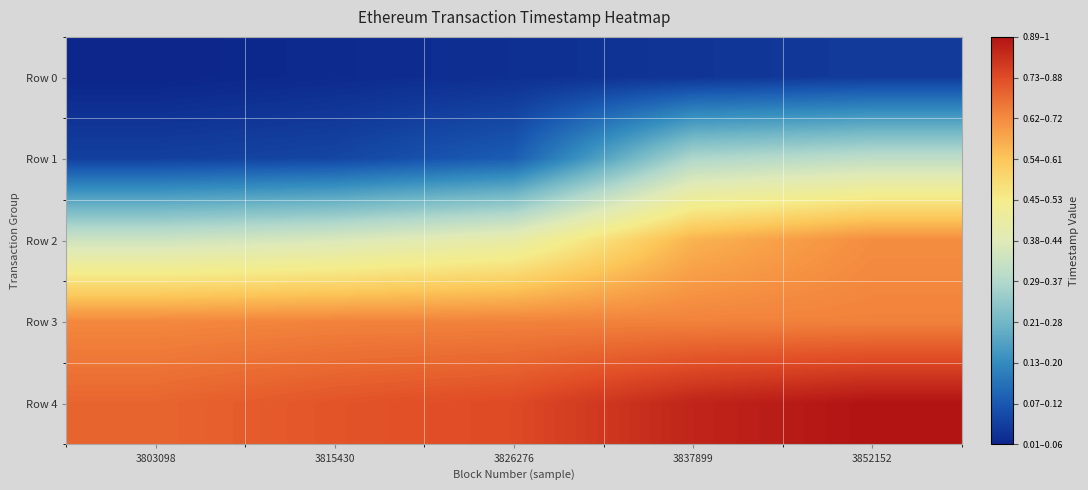

Which series has the widest spread of values?

Row 1